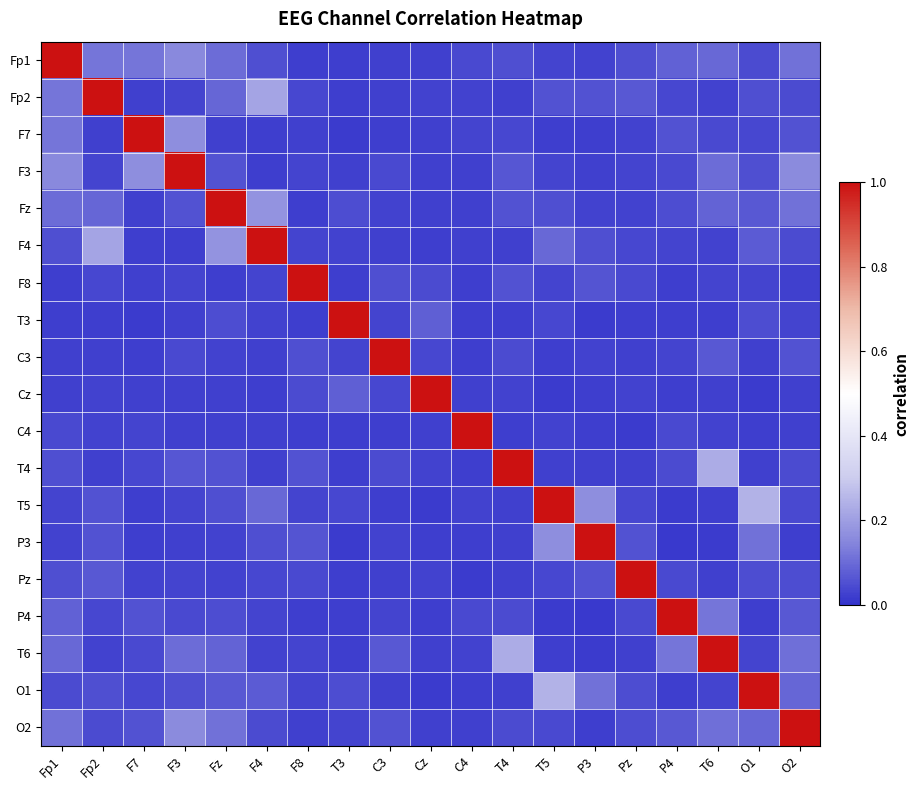

Reading left to right, transcribe all the data shown in this chart.

Fp1: Fp1=1.0	Fp2=0.1	F7=0.1	F3=0.2	Fz=0.1	F4=0.1	F8=0.0	T3=0.0	C3=0.0	Cz=0.0	C4=0.0	T4=0.1	T5=0.0	P3=0.0	Pz=0.1	P4=0.1	T6=0.1	O1=0.0	O2=0.1
Fp2: Fp1=0.1	Fp2=1.0	F7=0.0	F3=0.0	Fz=0.1	F4=0.2	F8=0.0	T3=0.0	C3=0.0	Cz=0.0	C4=0.0	T4=0.0	T5=0.1	P3=0.1	Pz=0.1	P4=0.0	T6=0.0	O1=0.1	O2=0.0
F7: Fp1=0.1	Fp2=0.0	F7=1.0	F3=0.2	Fz=0.0	F4=0.0	F8=0.0	T3=0.0	C3=0.0	Cz=0.0	C4=0.0	T4=0.0	T5=0.0	P3=0.0	Pz=0.0	P4=0.1	T6=0.0	O1=0.0	O2=0.1
F3: Fp1=0.2	Fp2=0.0	F7=0.2	F3=1.0	Fz=0.1	F4=0.0	F8=0.0	T3=0.0	C3=0.0	Cz=0.0	C4=0.0	T4=0.1	T5=0.0	P3=0.0	Pz=0.0	P4=0.0	T6=0.1	O1=0.1	O2=0.2
Fz: Fp1=0.1	Fp2=0.1	F7=0.0	F3=0.1	Fz=1.0	F4=0.2	F8=0.0	T3=0.0	C3=0.0	Cz=0.0	C4=0.0	T4=0.1	T5=0.1	P3=0.0	Pz=0.0	P4=0.0	T6=0.1	O1=0.1	O2=0.1
F4: Fp1=0.1	Fp2=0.2	F7=0.0	F3=0.0	Fz=0.2	F4=1.0	F8=0.0	T3=0.0	C3=0.0	Cz=0.0	C4=0.0	T4=0.0	T5=0.1	P3=0.1	Pz=0.0	P4=0.0	T6=0.0	O1=0.1	O2=0.0
F8: Fp1=0.0	Fp2=0.0	F7=0.0	F3=0.0	Fz=0.0	F4=0.0	F8=1.0	T3=0.0	C3=0.1	Cz=0.0	C4=0.0	T4=0.1	T5=0.0	P3=0.1	Pz=0.0	P4=0.0	T6=0.0	O1=0.0	O2=0.0
T3: Fp1=0.0	Fp2=0.0	F7=0.0	F3=0.0	Fz=0.0	F4=0.0	F8=0.0	T3=1.0	C3=0.0	Cz=0.1	C4=0.0	T4=0.0	T5=0.0	P3=0.0	Pz=0.0	P4=0.0	T6=0.0	O1=0.1	O2=0.0
C3: Fp1=0.0	Fp2=0.0	F7=0.0	F3=0.0	Fz=0.0	F4=0.0	F8=0.1	T3=0.0	C3=1.0	Cz=0.0	C4=0.0	T4=0.0	T5=0.0	P3=0.0	Pz=0.0	P4=0.0	T6=0.1	O1=0.0	O2=0.1
Cz: Fp1=0.0	Fp2=0.0	F7=0.0	F3=0.0	Fz=0.0	F4=0.0	F8=0.0	T3=0.1	C3=0.0	Cz=1.0	C4=0.0	T4=0.0	T5=0.0	P3=0.0	Pz=0.0	P4=0.0	T6=0.0	O1=0.0	O2=0.0
C4: Fp1=0.0	Fp2=0.0	F7=0.0	F3=0.0	Fz=0.0	F4=0.0	F8=0.0	T3=0.0	C3=0.0	Cz=0.0	C4=1.0	T4=0.0	T5=0.0	P3=0.0	Pz=0.0	P4=0.0	T6=0.0	O1=0.0	O2=0.0
T4: Fp1=0.1	Fp2=0.0	F7=0.0	F3=0.1	Fz=0.1	F4=0.0	F8=0.1	T3=0.0	C3=0.0	Cz=0.0	C4=0.0	T4=1.0	T5=0.0	P3=0.0	Pz=0.0	P4=0.0	T6=0.2	O1=0.0	O2=0.0
T5: Fp1=0.0	Fp2=0.1	F7=0.0	F3=0.0	Fz=0.1	F4=0.1	F8=0.0	T3=0.0	C3=0.0	Cz=0.0	C4=0.0	T4=0.0	T5=1.0	P3=0.2	Pz=0.0	P4=0.0	T6=0.0	O1=0.2	O2=0.0
P3: Fp1=0.0	Fp2=0.1	F7=0.0	F3=0.0	Fz=0.0	F4=0.1	F8=0.1	T3=0.0	C3=0.0	Cz=0.0	C4=0.0	T4=0.0	T5=0.2	P3=1.0	Pz=0.1	P4=0.0	T6=0.0	O1=0.1	O2=0.0
Pz: Fp1=0.1	Fp2=0.1	F7=0.0	F3=0.0	Fz=0.0	F4=0.0	F8=0.0	T3=0.0	C3=0.0	Cz=0.0	C4=0.0	T4=0.0	T5=0.0	P3=0.1	Pz=1.0	P4=0.0	T6=0.0	O1=0.0	O2=0.0
P4: Fp1=0.1	Fp2=0.0	F7=0.1	F3=0.0	Fz=0.0	F4=0.0	F8=0.0	T3=0.0	C3=0.0	Cz=0.0	C4=0.0	T4=0.0	T5=0.0	P3=0.0	Pz=0.0	P4=1.0	T6=0.1	O1=0.0	O2=0.1
T6: Fp1=0.1	Fp2=0.0	F7=0.0	F3=0.1	Fz=0.1	F4=0.0	F8=0.0	T3=0.0	C3=0.1	Cz=0.0	C4=0.0	T4=0.2	T5=0.0	P3=0.0	Pz=0.0	P4=0.1	T6=1.0	O1=0.0	O2=0.1
O1: Fp1=0.0	Fp2=0.1	F7=0.0	F3=0.1	Fz=0.1	F4=0.1	F8=0.0	T3=0.1	C3=0.0	Cz=0.0	C4=0.0	T4=0.0	T5=0.2	P3=0.1	Pz=0.0	P4=0.0	T6=0.0	O1=1.0	O2=0.1
O2: Fp1=0.1	Fp2=0.0	F7=0.1	F3=0.2	Fz=0.1	F4=0.0	F8=0.0	T3=0.0	C3=0.1	Cz=0.0	C4=0.0	T4=0.0	T5=0.0	P3=0.0	Pz=0.0	P4=0.1	T6=0.1	O1=0.1	O2=1.0